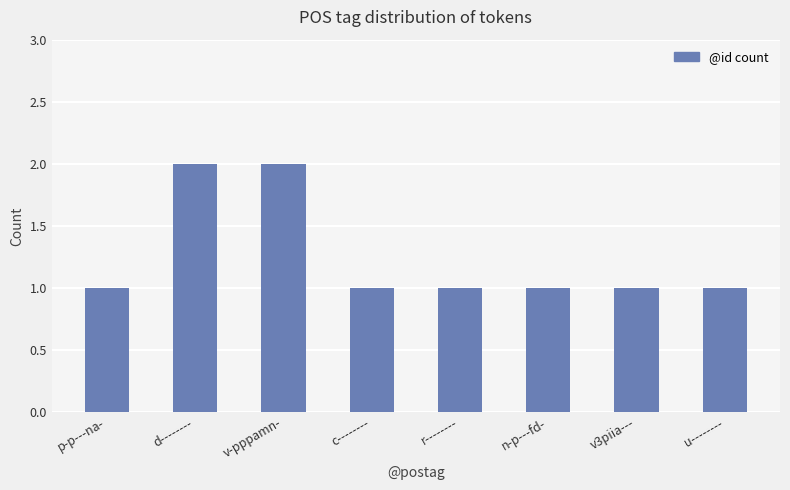

Reading right to left, extract all data points from this chart.

u--------=1	v3piia---=1	n-p---fd-=1	r--------=1	c--------=1	v-pppamn-=2	d--------=2	p-p---na-=1